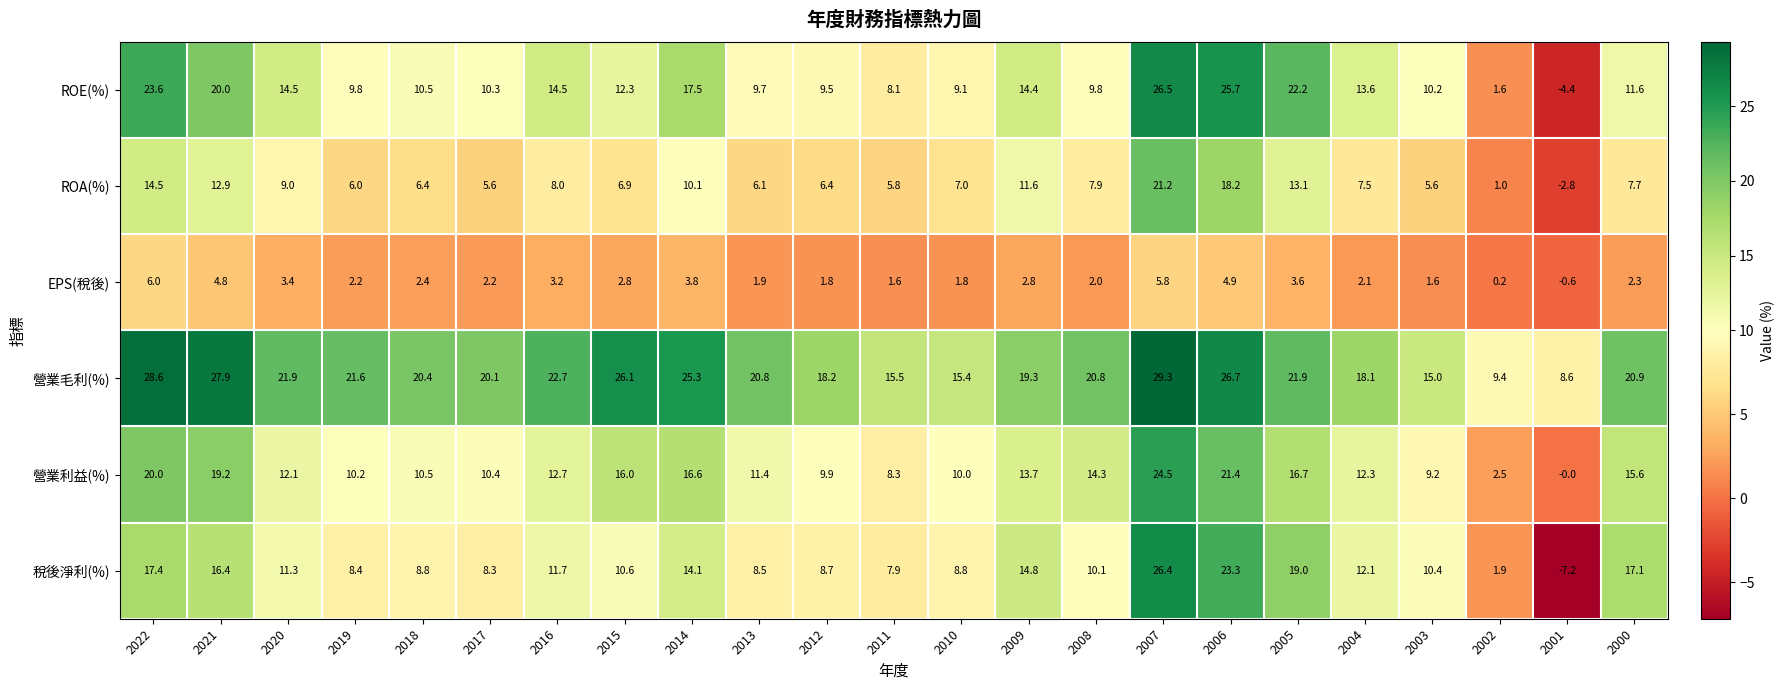

The ROA(%) series shows 5.6 at 2020. True or false?

False